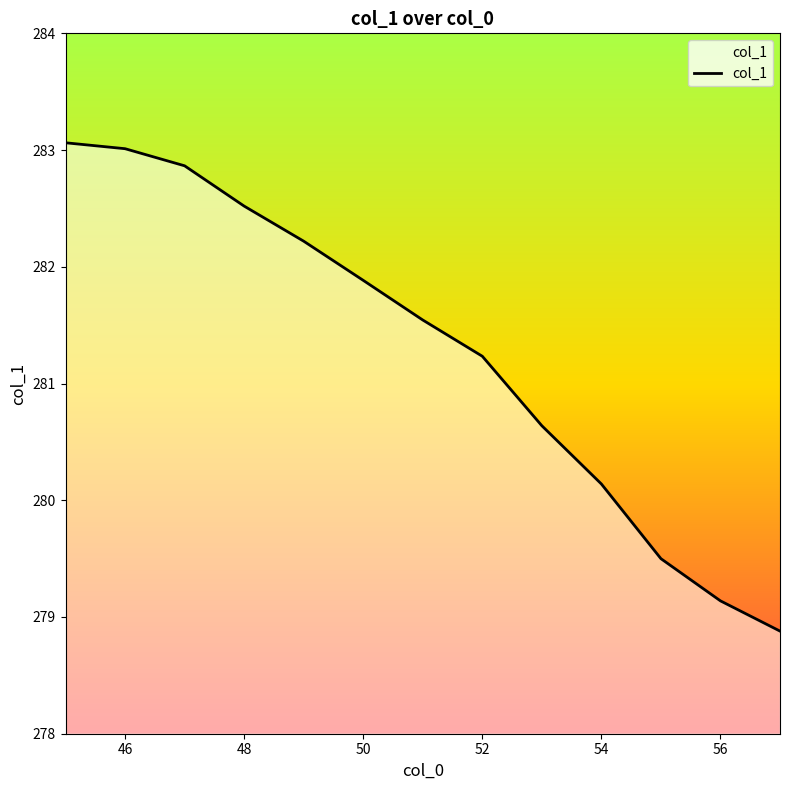

What is the maximum value shown in the chart?

283.1